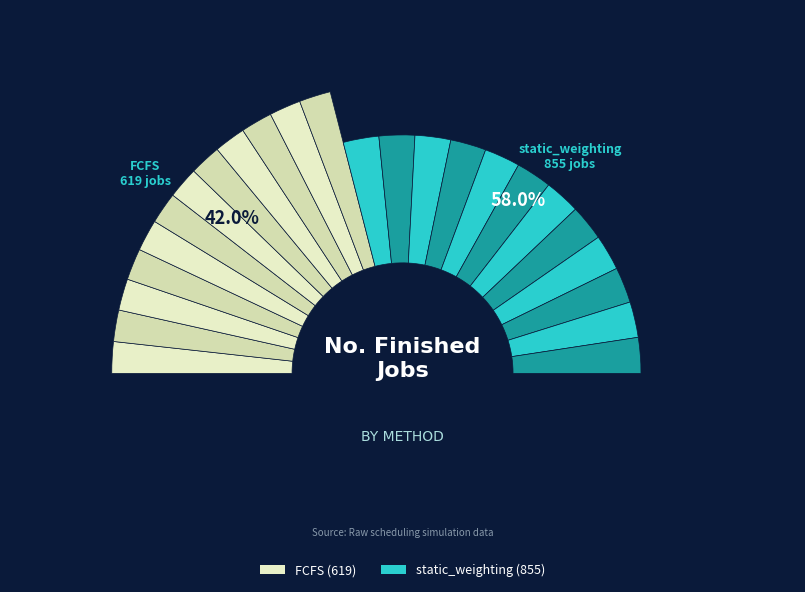

Does FCFS represent more than half of the total?

No